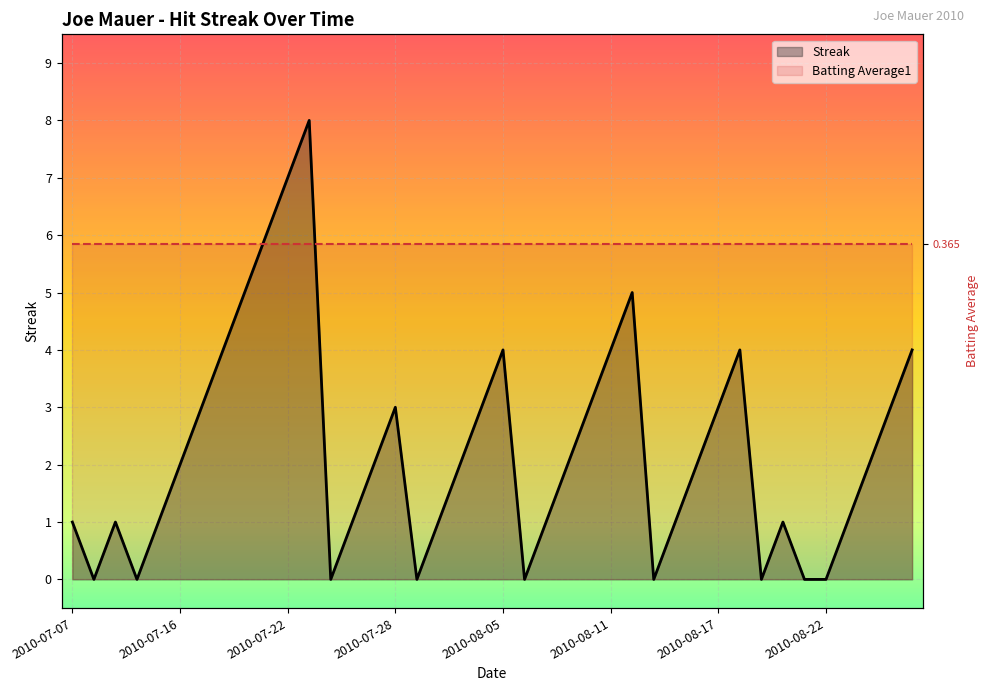

How many data points are less than 2?

18